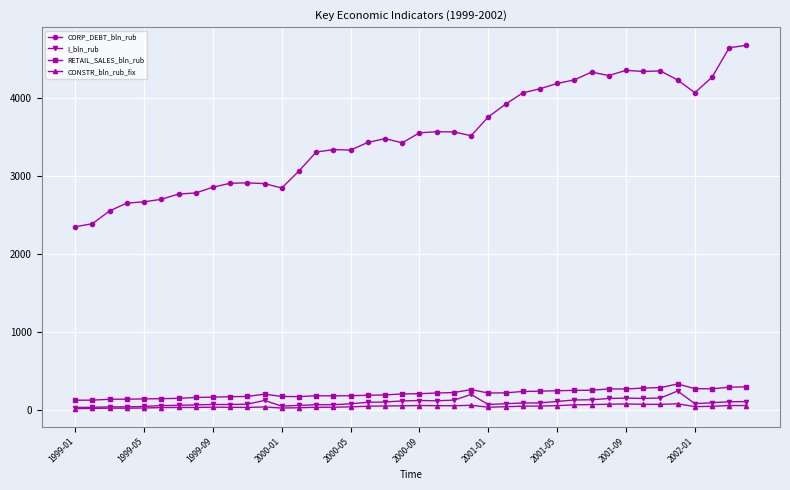

What is the lowest value of the RETAIL_SALES_bln_rub series?

121.8